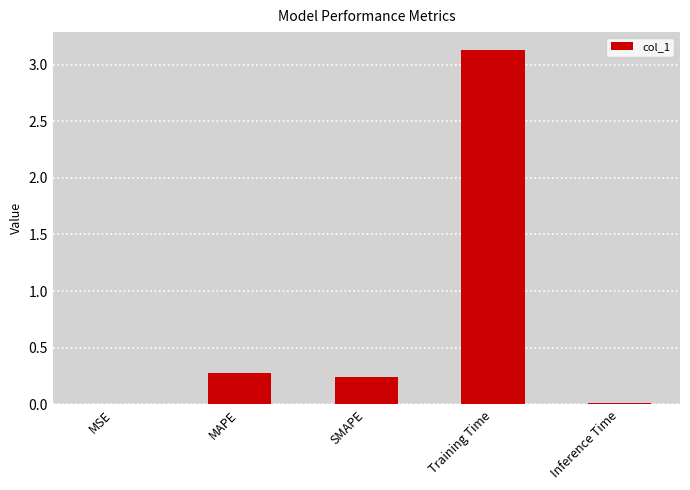

Between Training Time and SMAPE, which is larger?

Training Time